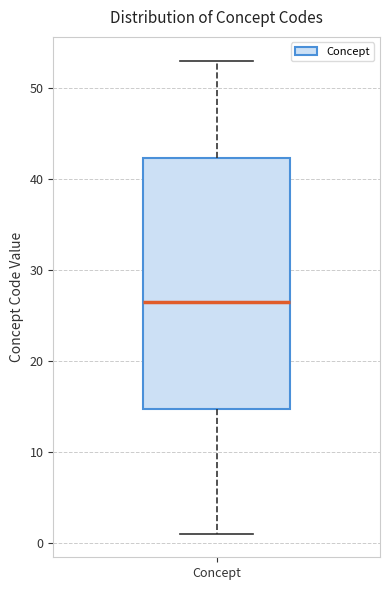

Transcribe this box plot: give where the median line is, the range the box spans, and where the two whiskers end, as read against the y-axis. The values are not printed on the chart, so give them approximately, as read against the axis.

median 27, box 15 to 42, whiskers 1 to 53